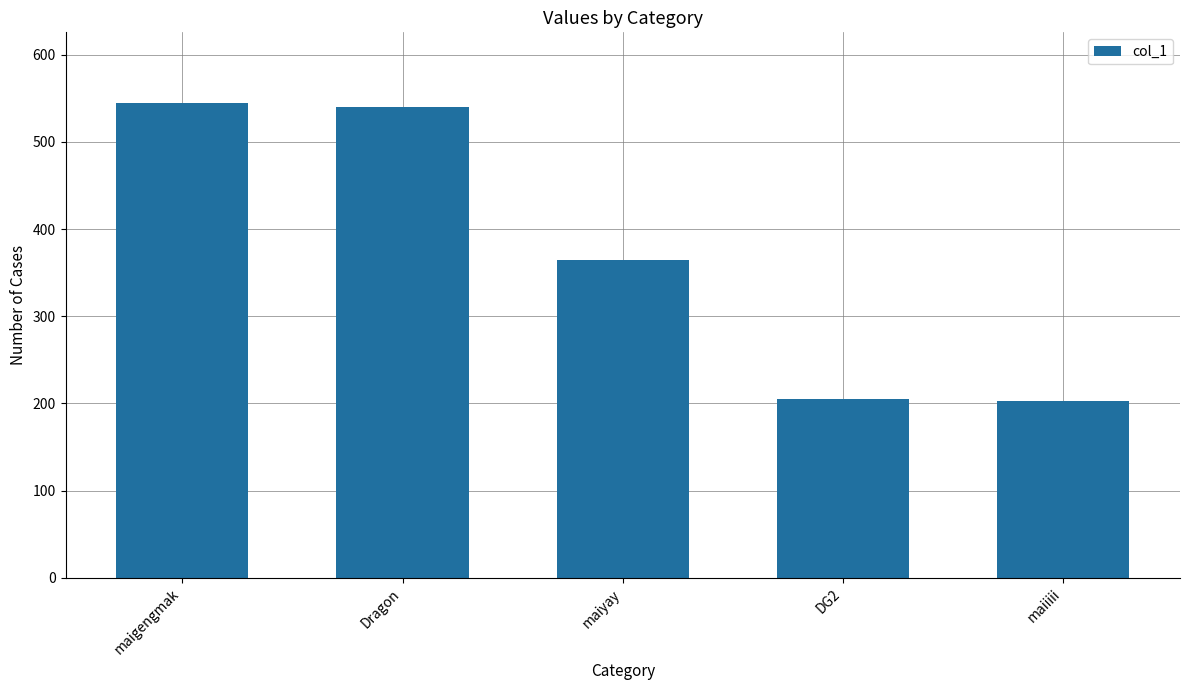

What is the sum of the values at maiyay and maigengmak?

908